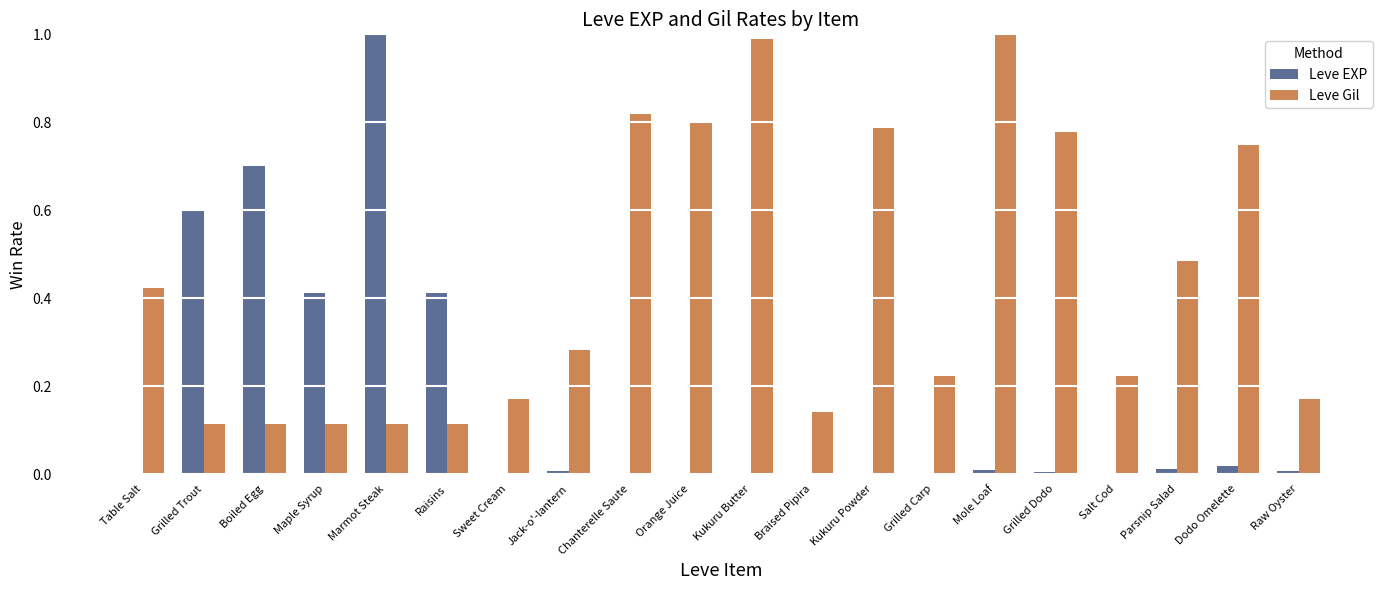

Which series changed the most between Maple Syrup and Mole Loaf?

Leve Gil